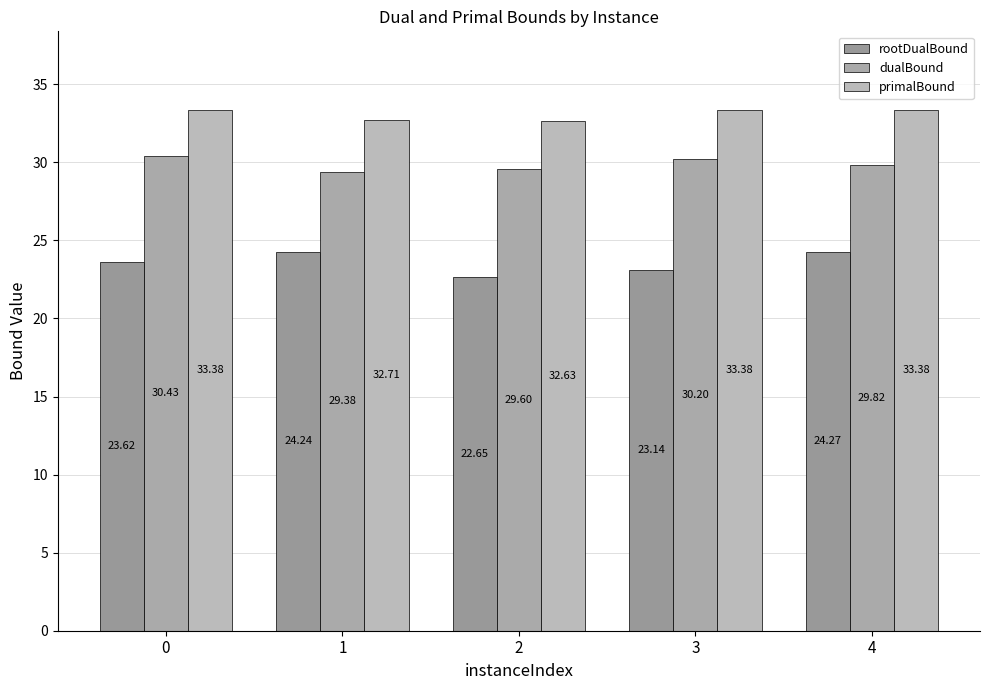

Read the primalBound value at 1.

32.7